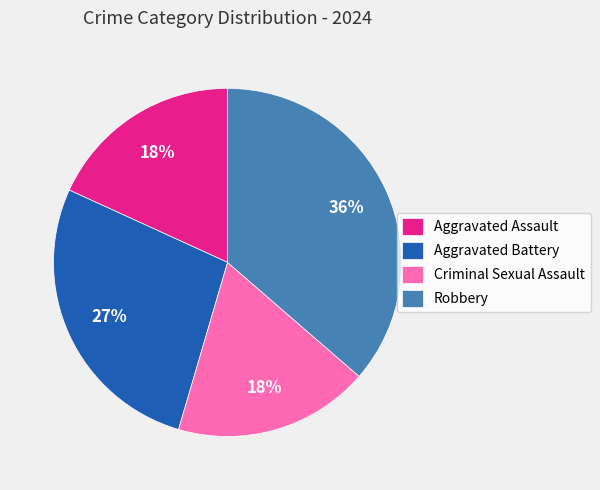

To the nearest percent, what portion does Robbery represent?

36%